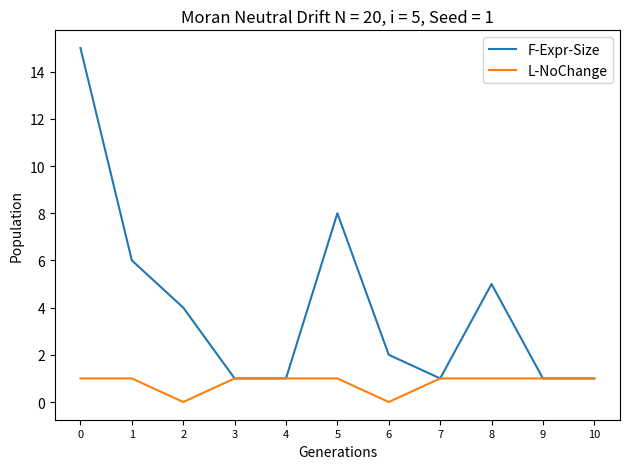

Does the chart have visible grid lines?

No